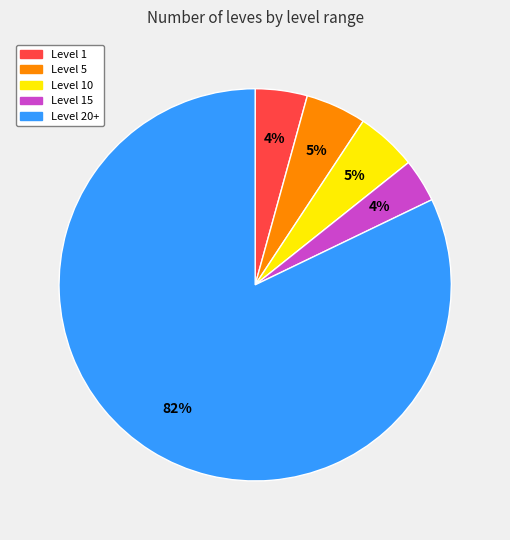

Is the sum of Level 5 and Level 20+ greater than half?

Yes